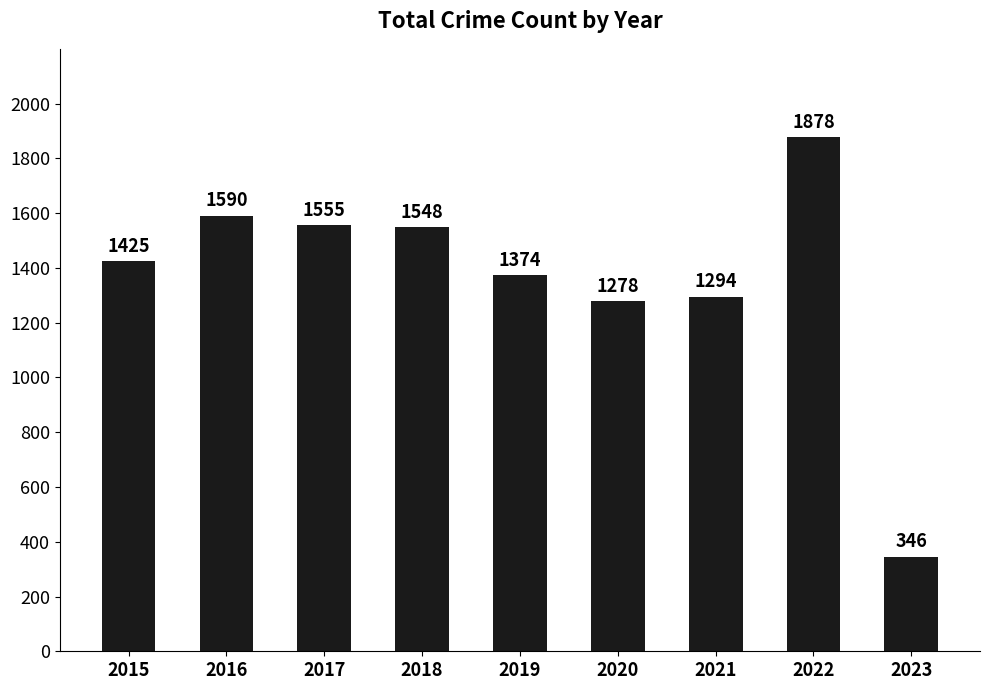

At which category does the chart reach its peak across all series?

2022